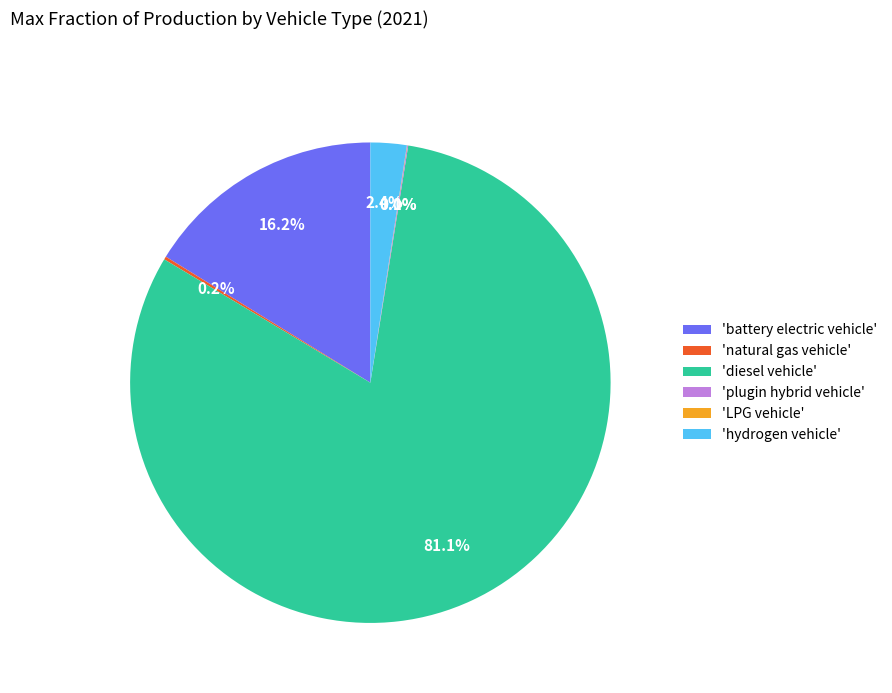

What is the majority slice?

'diesel vehicle'